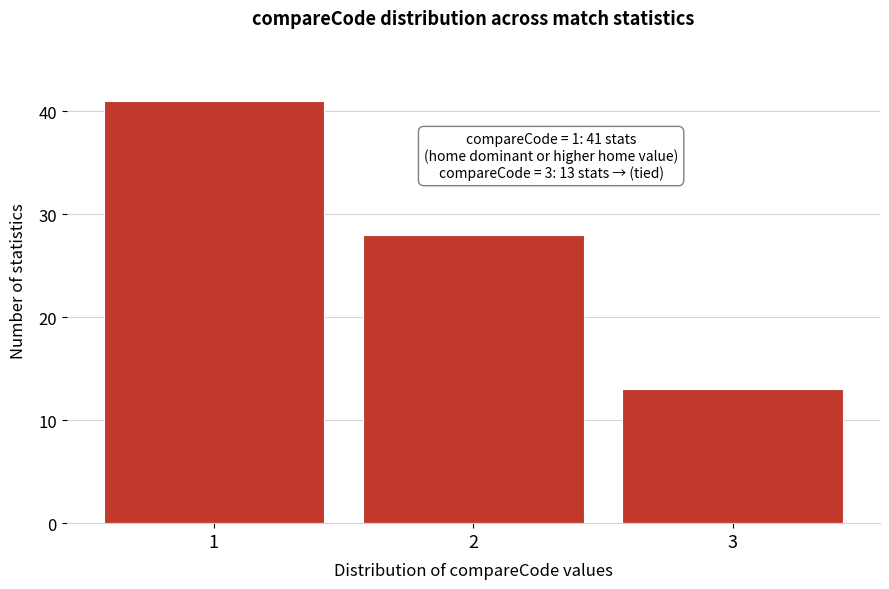

Reading left to right, extract all data points from this chart.

41	28	13